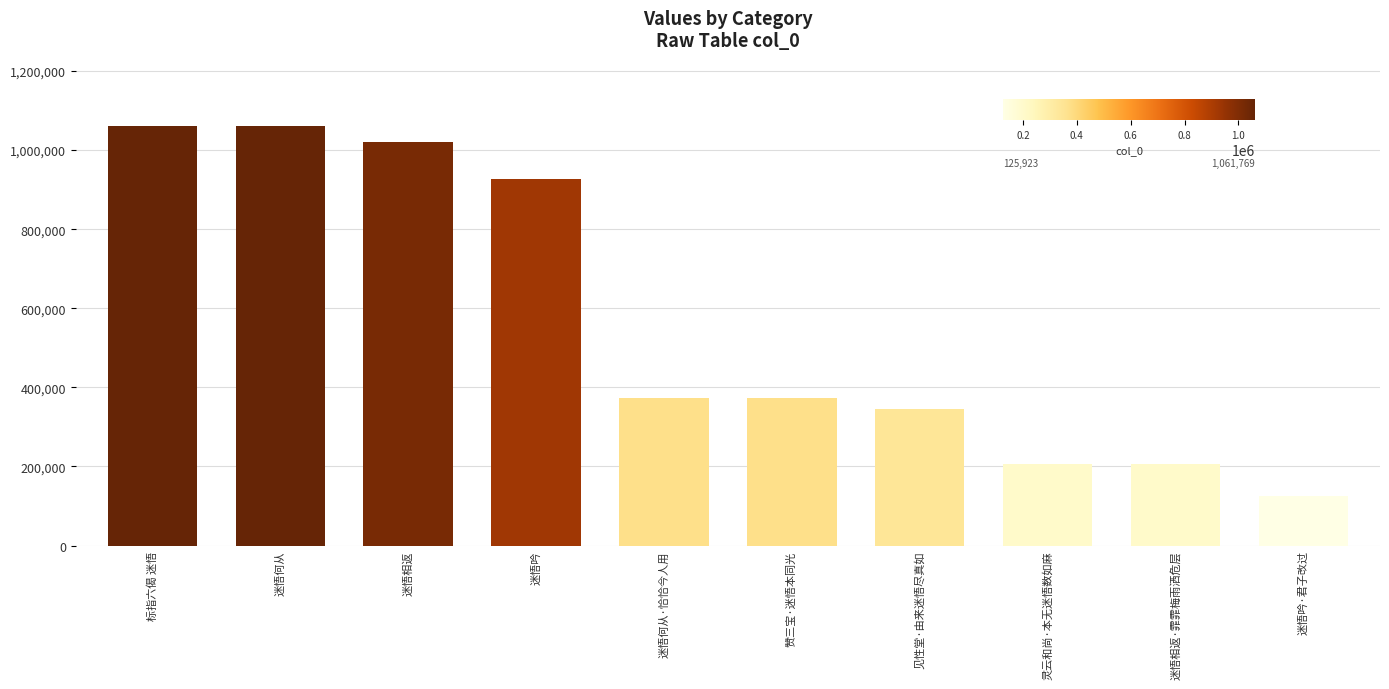

The chart shows a value of 622258 at 迷悟何从. True or false?

False